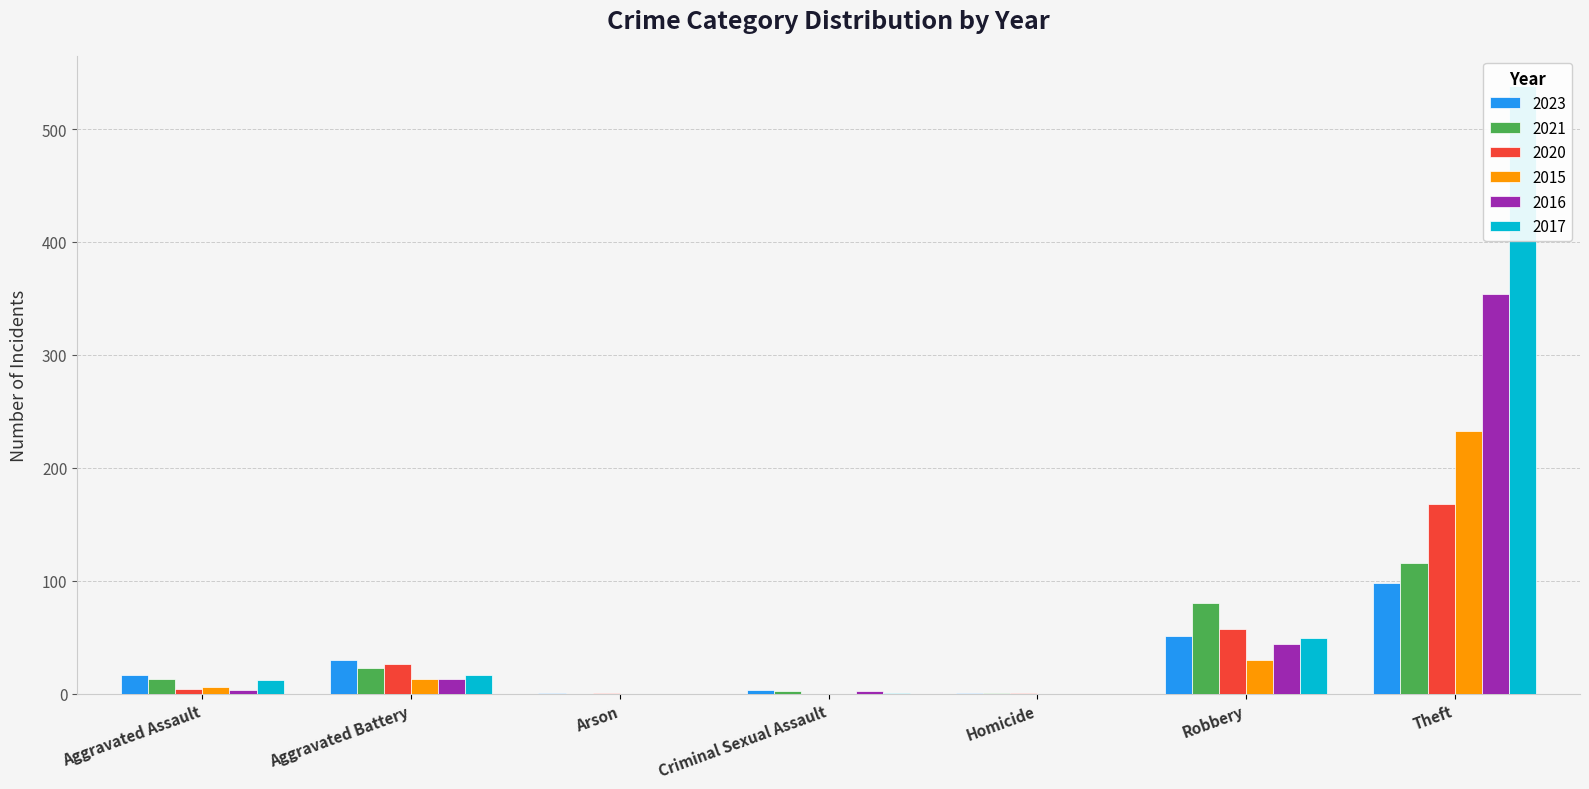

What is the value of the 2015 bar at the 7th from the left?

233